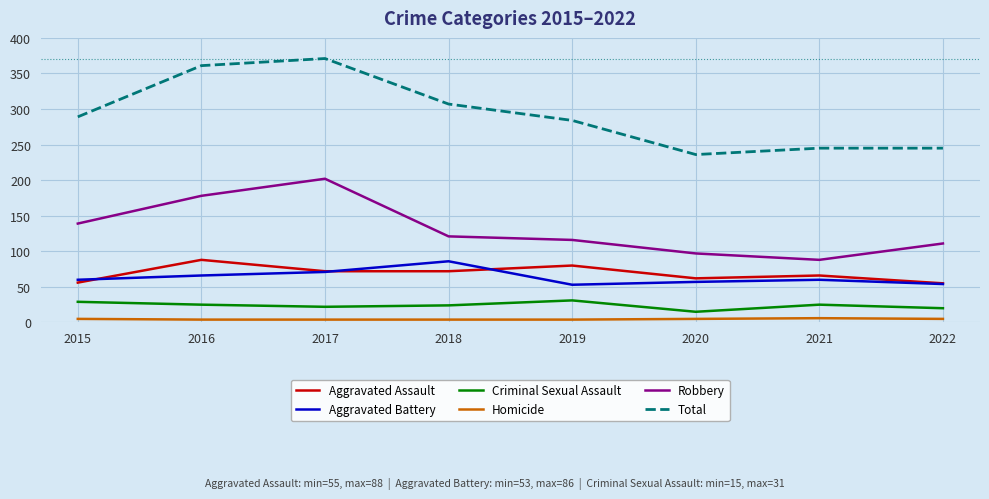

Is the value of Total at 2021 greater than the value of Criminal Sexual Assault at 2021?

Yes